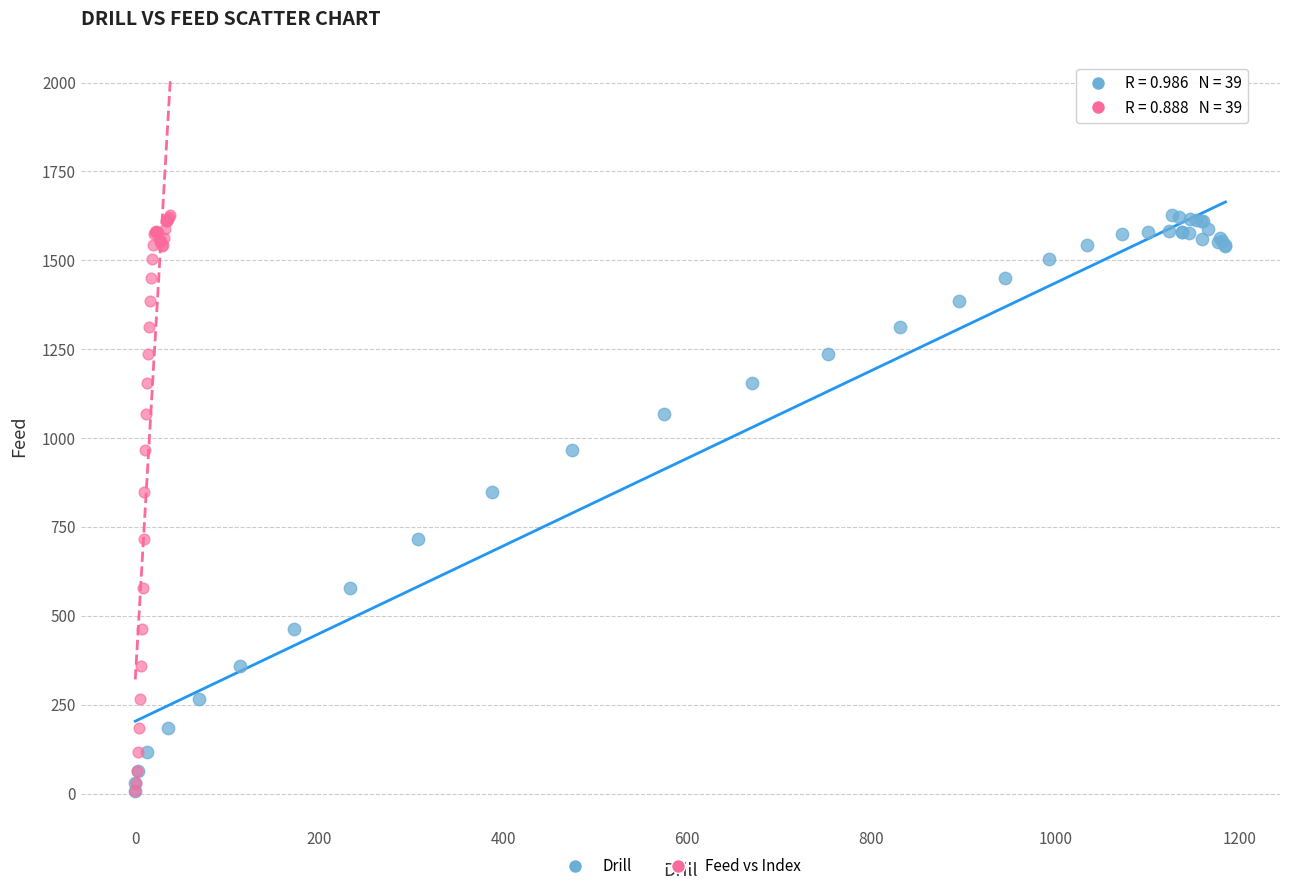

What are all the series names shown in the legend?

Drill, Feed vs Index